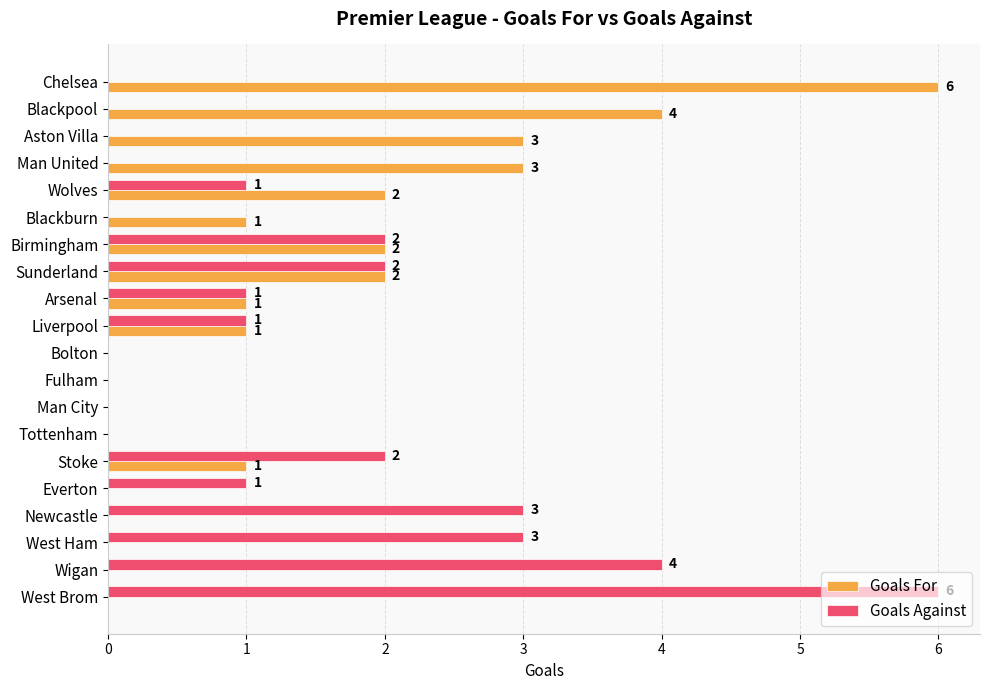

Between Blackburn and Sunderland, which series saw the biggest shift?

Goals Against